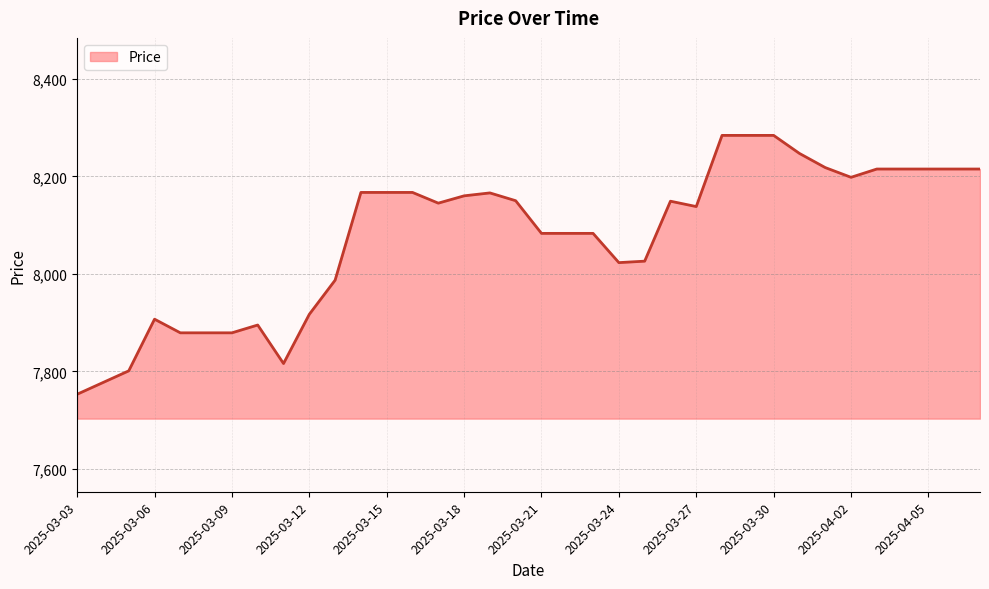

What is the minimum value shown in the chart?

7753